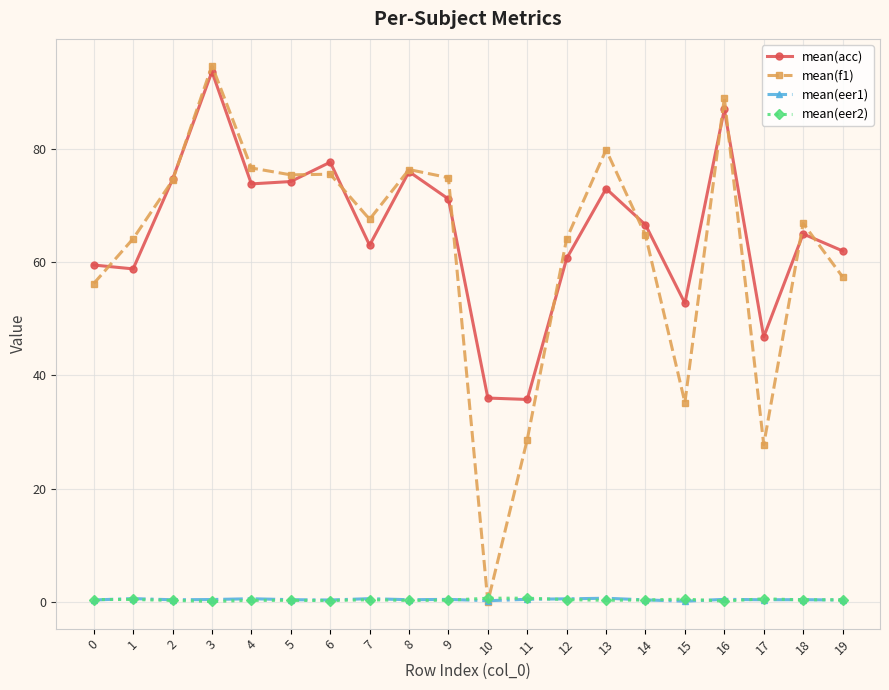

What is the difference between the maximum and minimum values in the mean(f1) series?

94.7